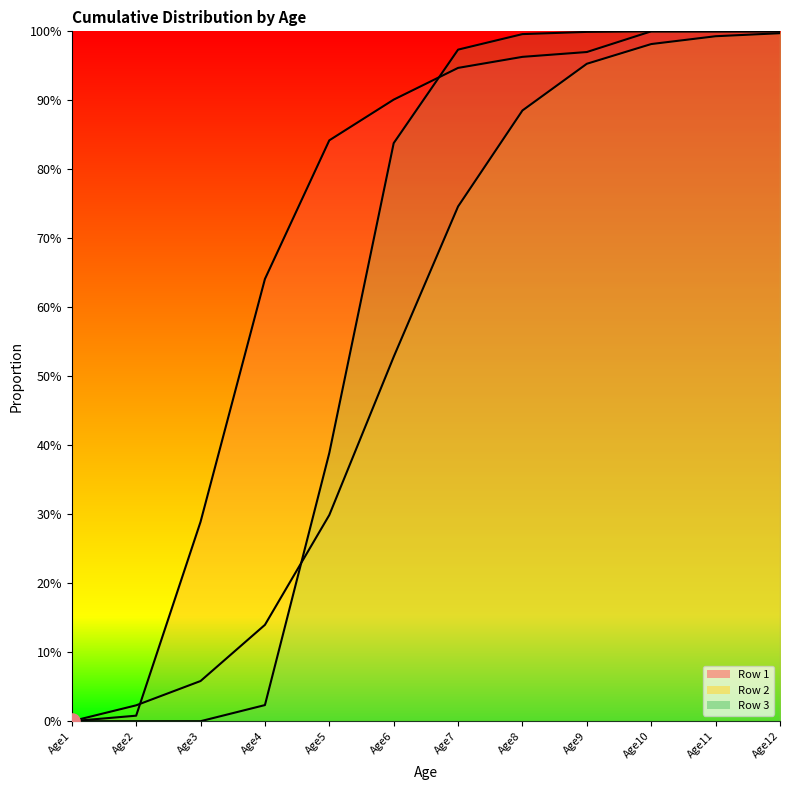

Which series has the largest Y range (max minus min)?

Row 1